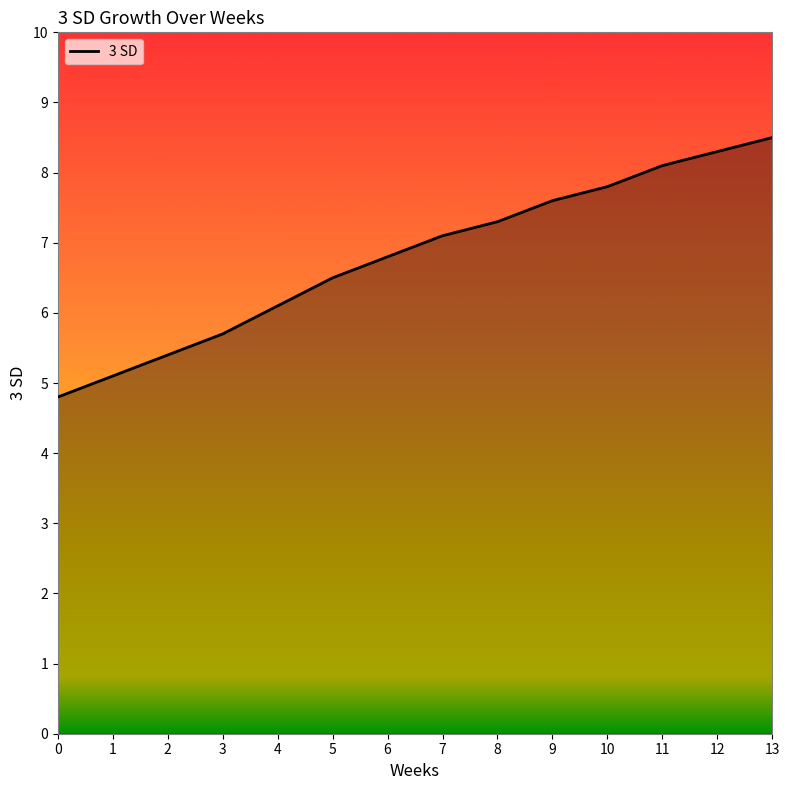

What value does the data have at 13?

8.5